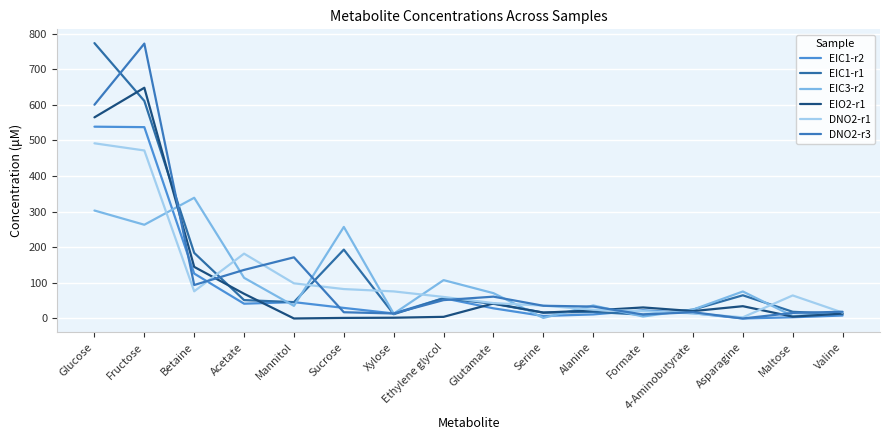

How many lines are shown in the chart?

6